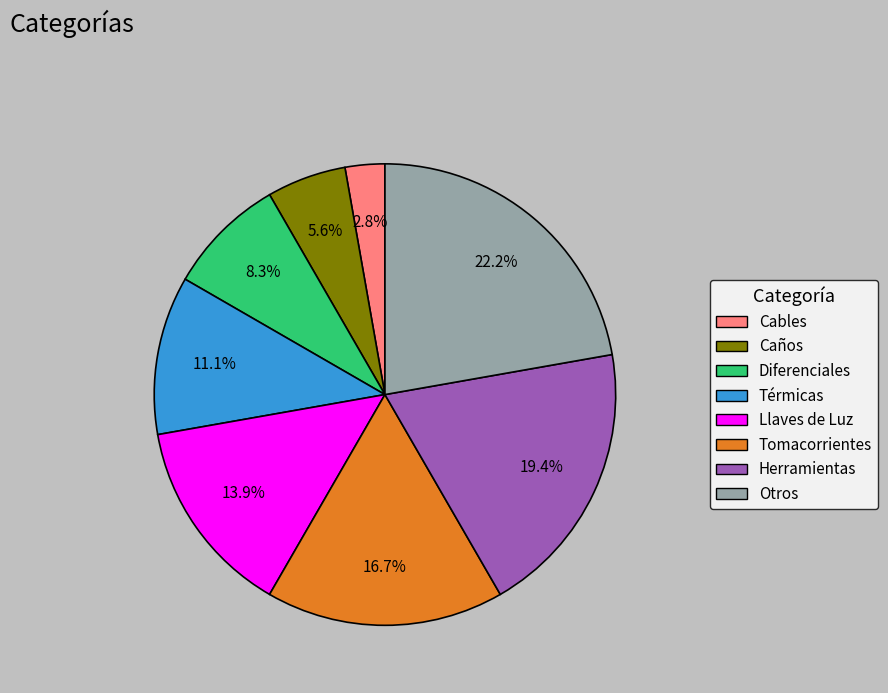

To the nearest percent, what percentage of the pie is Tomacorrientes?

17%